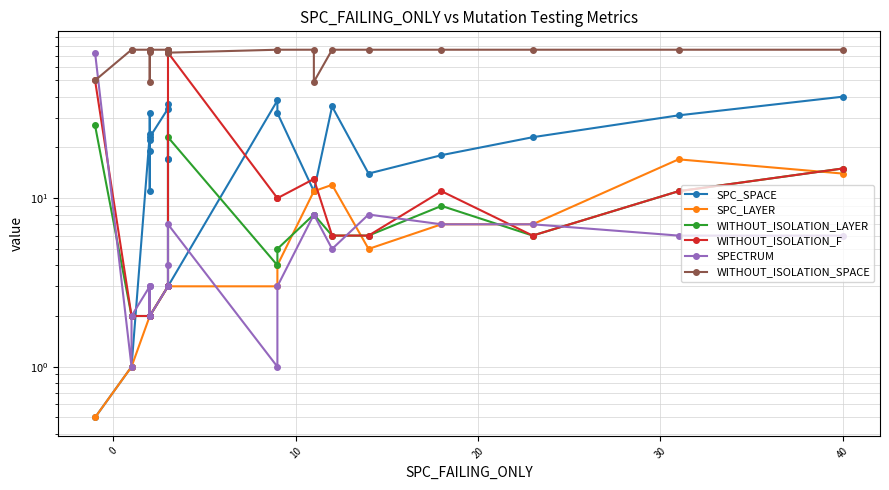

True or false: WITHOUT_ISOLATION_SPACE and SPC_LAYER intersect in this chart.

False